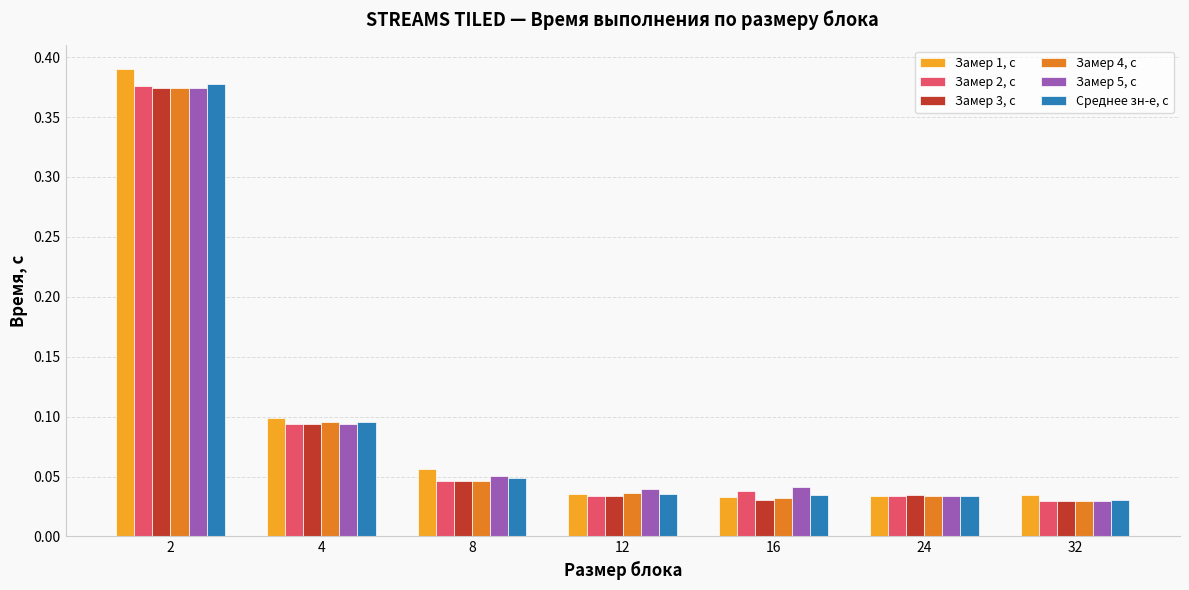

What is the total value across all series at 8?

0.3